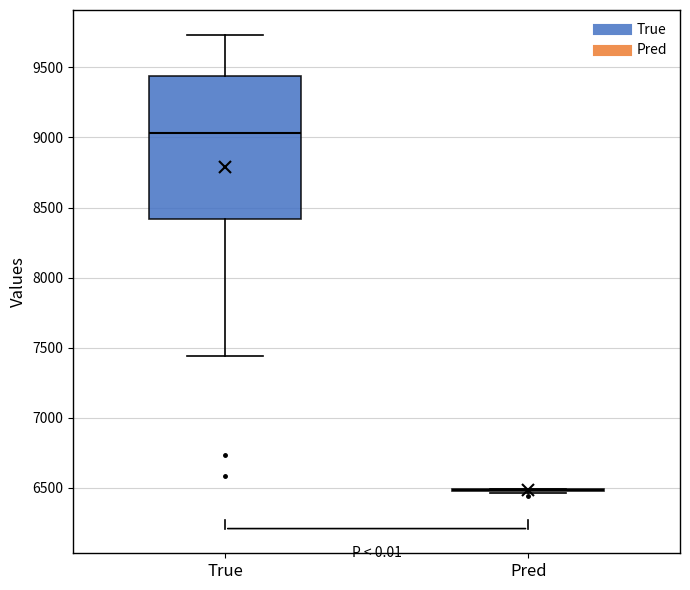

Reading left to right, transcribe this box plot: for each box, give where its median line is, the range the box spans, and where its two whiskers end, as read against the y-axis. The values are not printed on the chart, so give them approximately, as read against the axis.

True: median 9050, box 8400 to 9450, whiskers 7450 to 9750
Pred: box collapsed to a line at 6500, whiskers 6450 to 6500